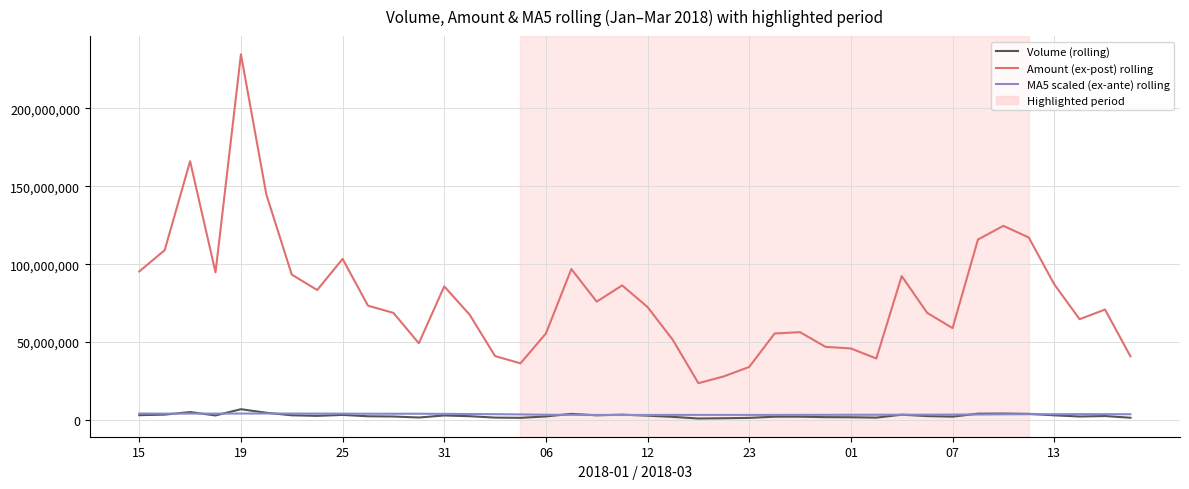

What is the highest value of the Volume (rolling) series?

6909472.0